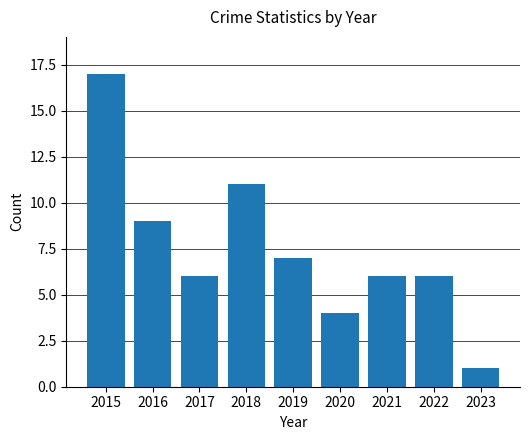

What is the change in value from 2018 to 2023?

-10